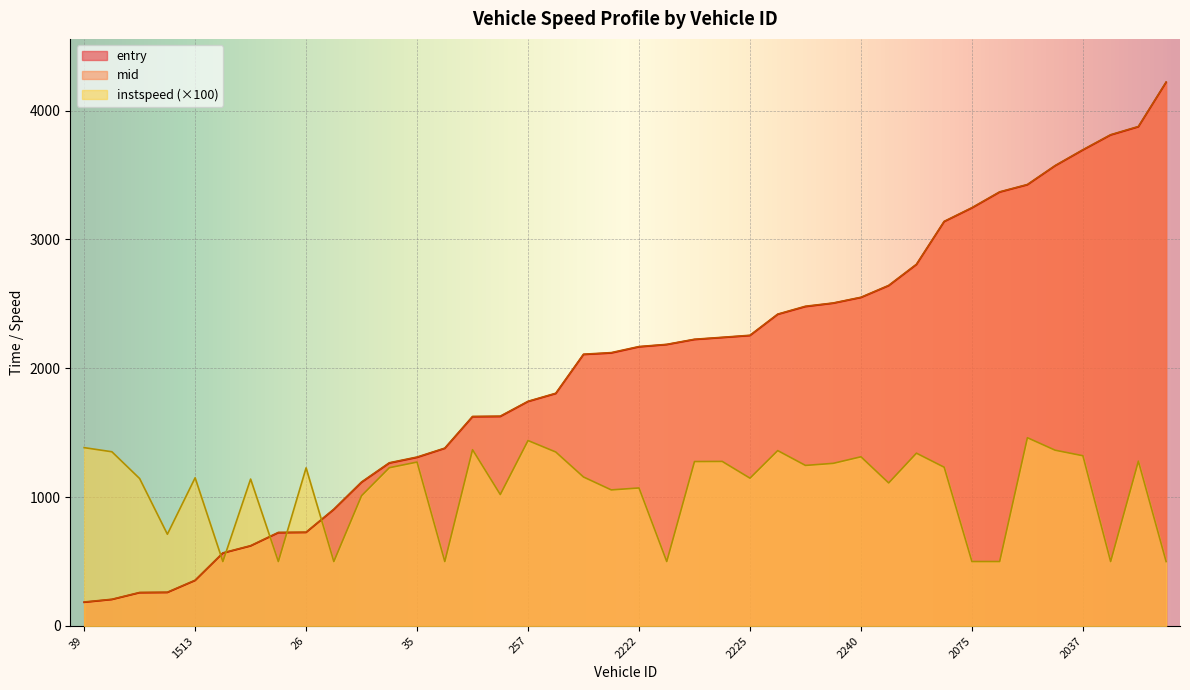

What is the minimum value for entry?

183.6